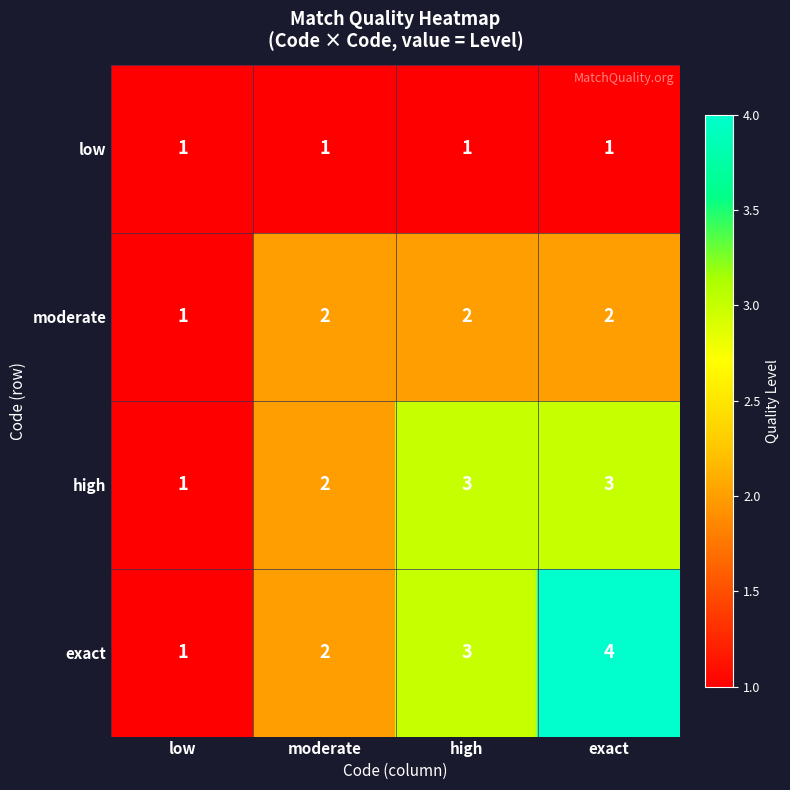

True or false: moderate has a value of 2 at high.

True